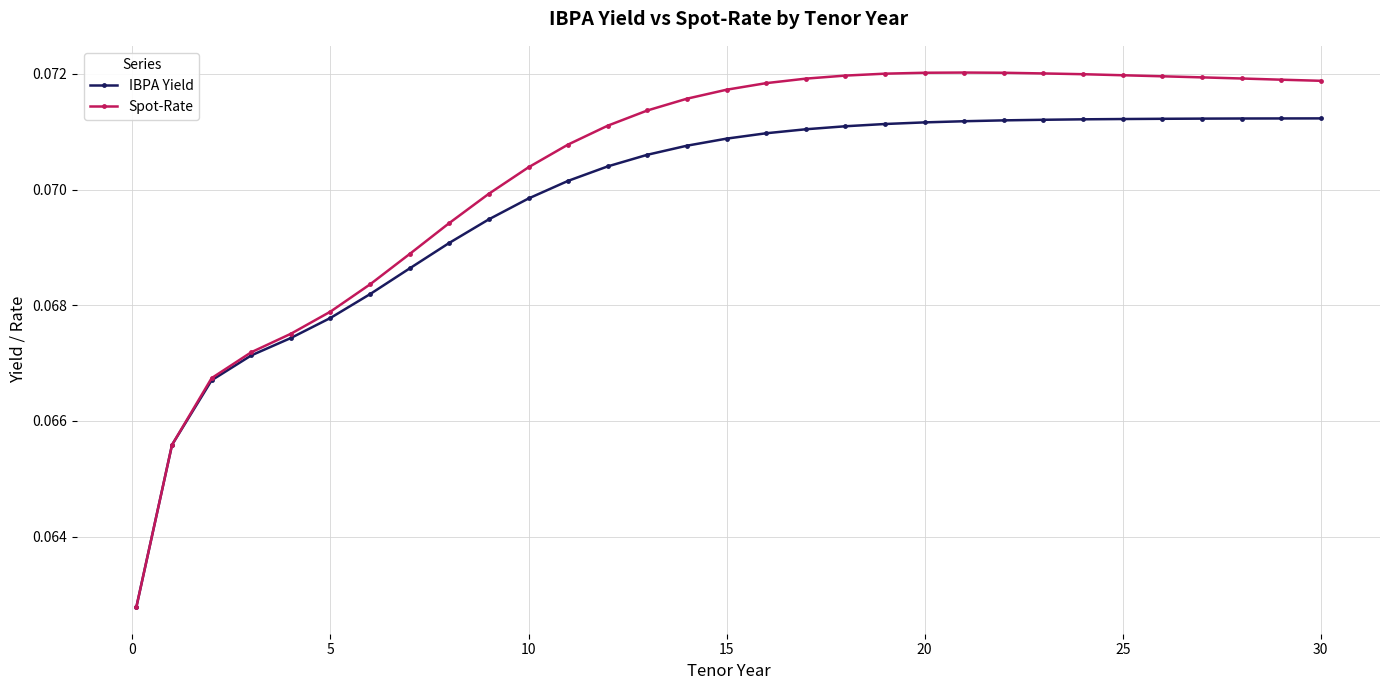

At how many categories does at least one series exceed 0?

31